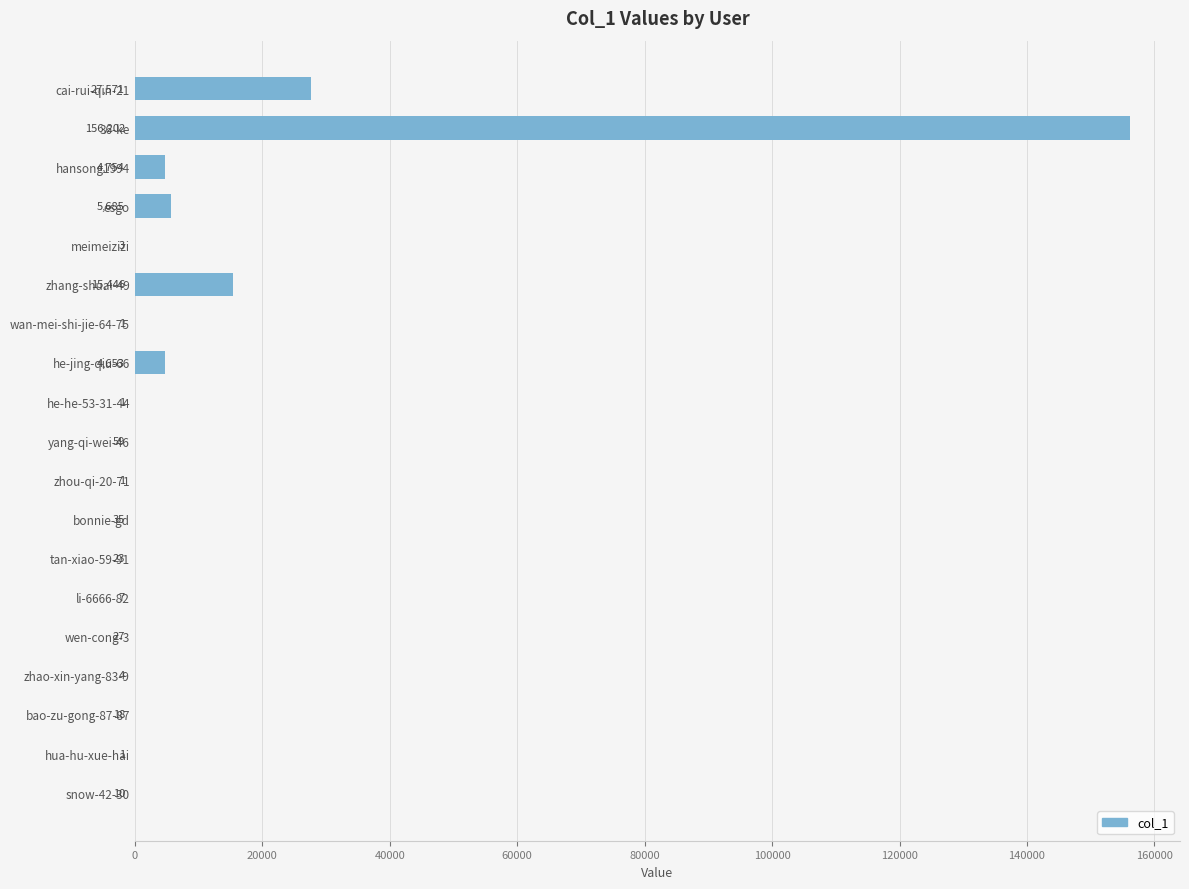

True or false: the data shows 1 at wan-mei-shi-jie-64-75.

True